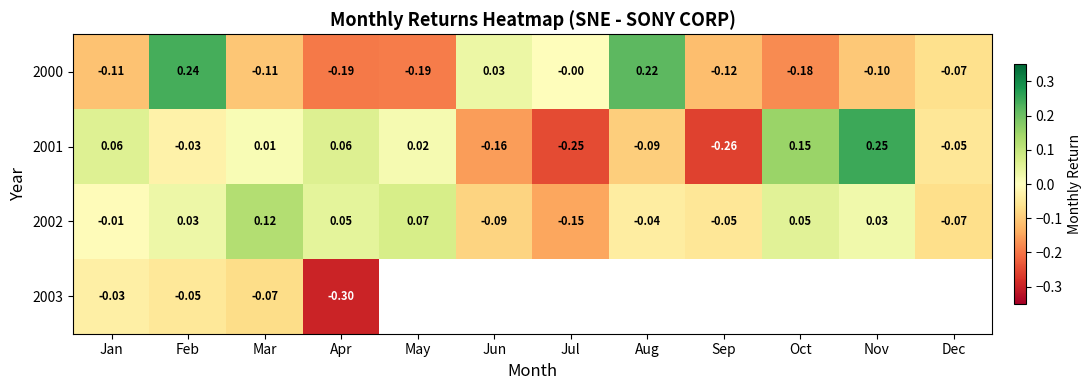

Is the value of 2001 at Mar greater than the value of 2002 at Nov?

No